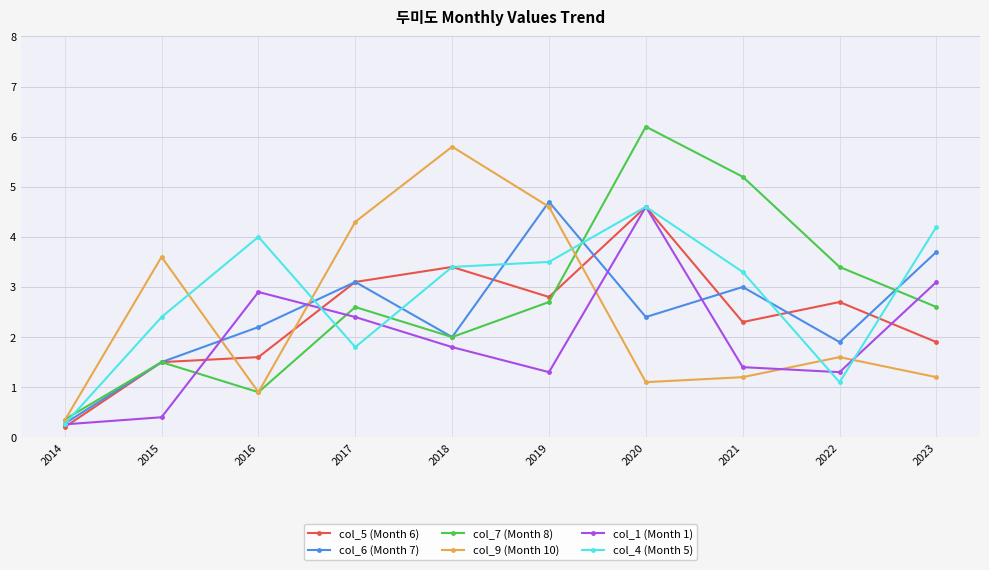

True or false: col_1 (Month 1) has more than 1 interior local peaks.

True